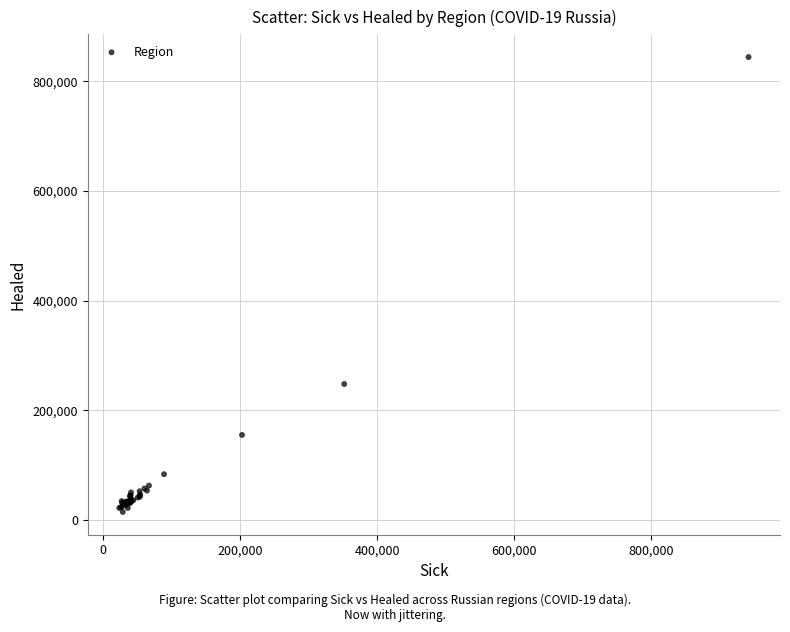

What Y value in the scatter plot is closest to 429541?

248237.8